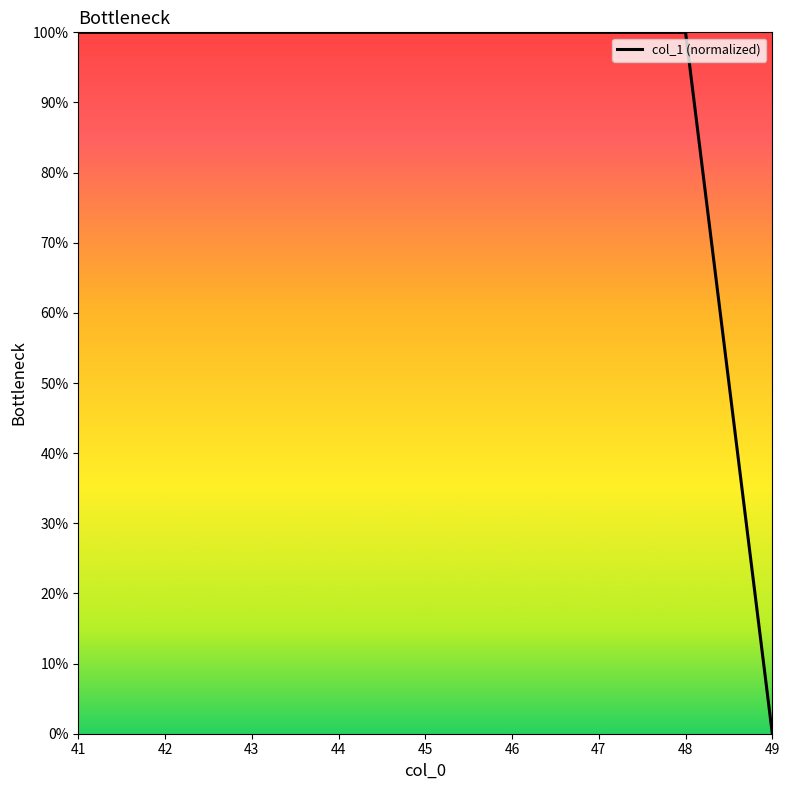

What is the ratio of the value at 48 to the value at 45?

1.0